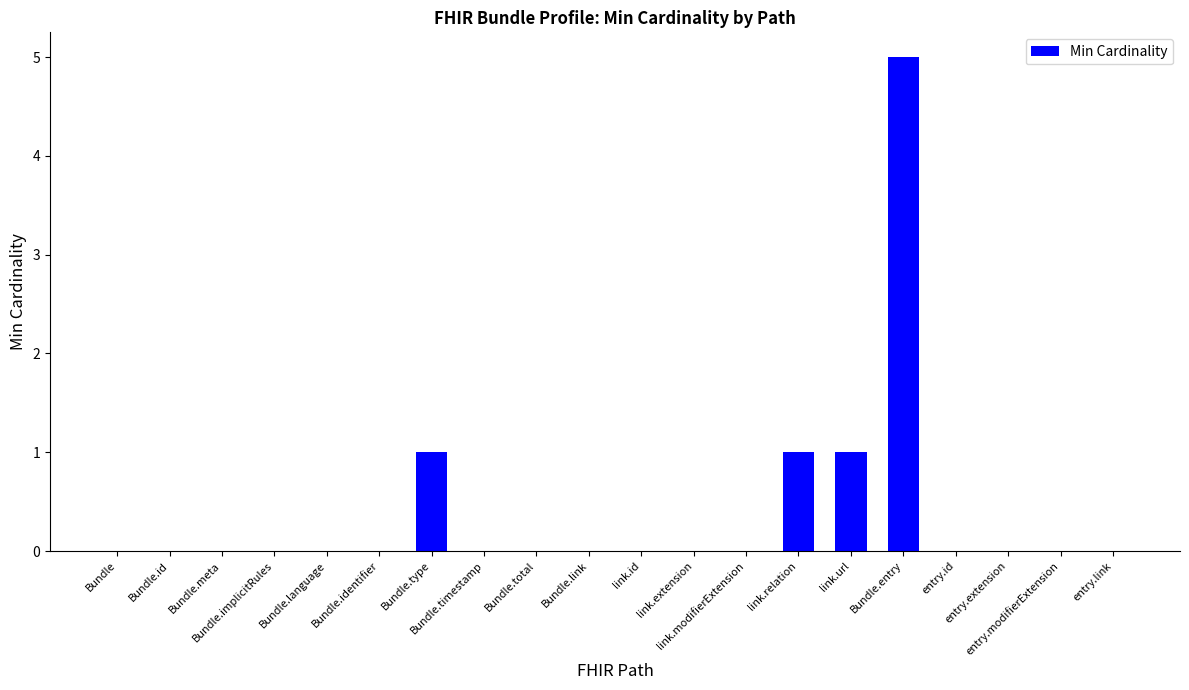

What is the sum of all values?

8